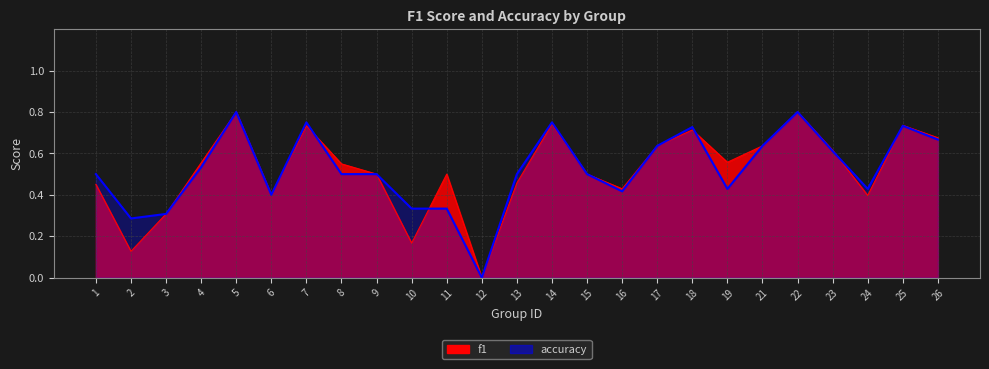

Reading right to left, what are all the values shown in this chart?

f1: 0.7	0.7	0.4	0.6	0.8	0.6	0.6	0.7	0.6	0.4	0.5	0.7	0.5	0.0	0.5	0.2	0.5	0.5	0.7	0.4	0.8	0.6	0.3	0.1	0.5
accuracy: 0.7	0.7	0.4	0.6	0.8	0.6	0.4	0.7	0.6	0.4	0.5	0.8	0.5	0.0	0.3	0.3	0.5	0.5	0.8	0.4	0.8	0.5	0.3	0.3	0.5